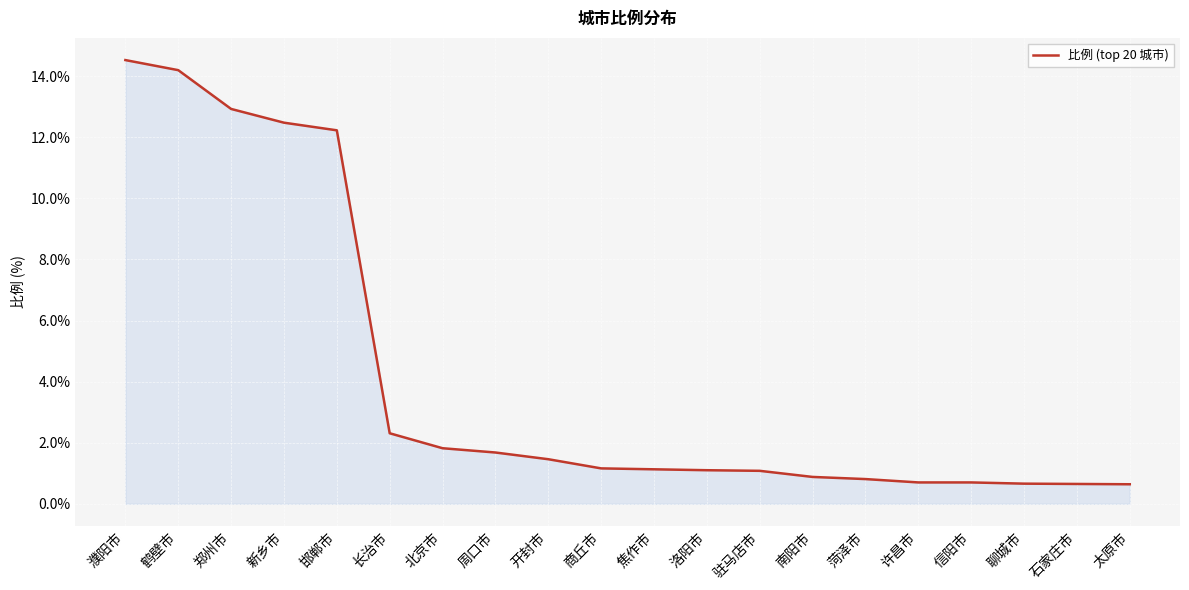

How many series are shown in this chart?

1